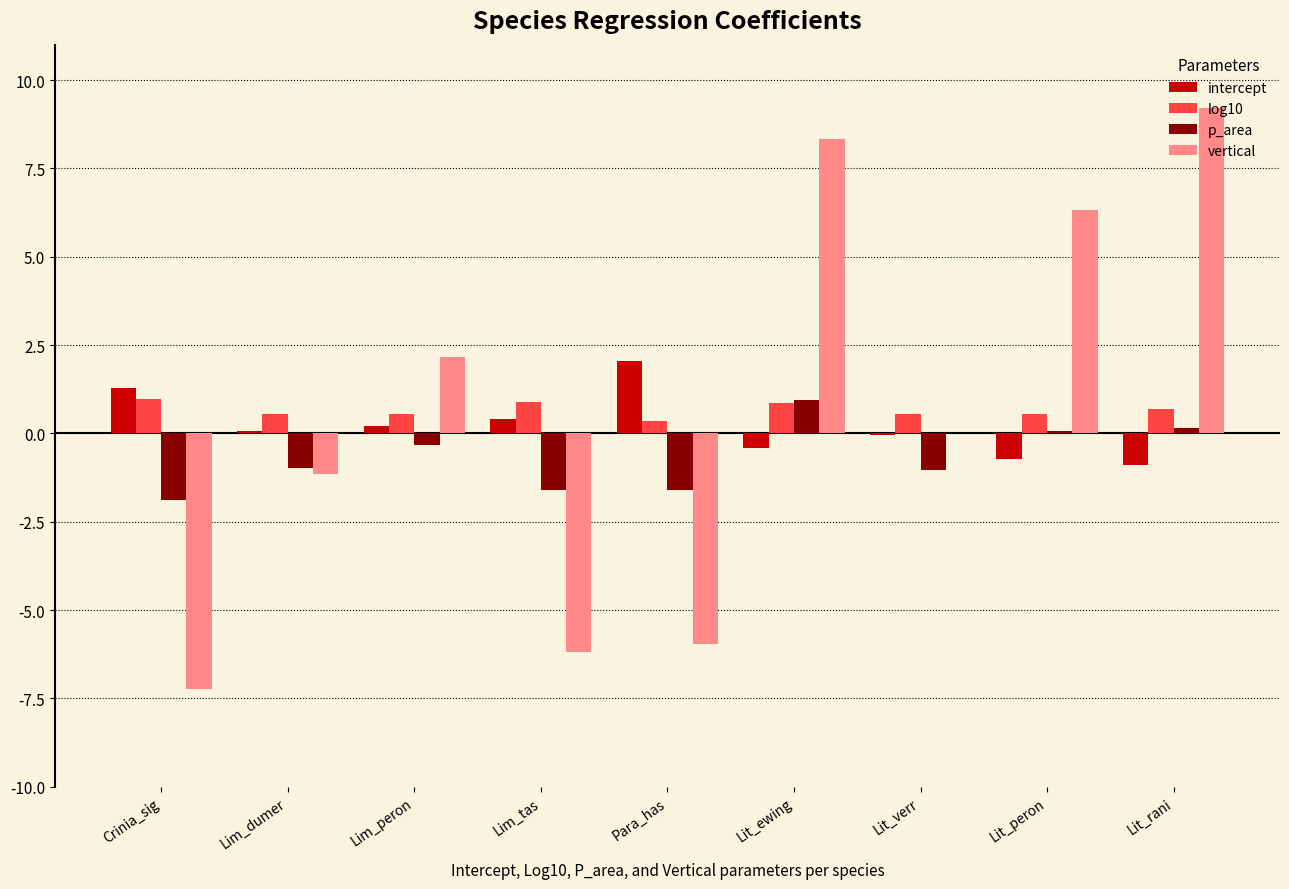

Is the value of log10 at Crinia_sig greater than the value of vertical at Lit_peron?

No